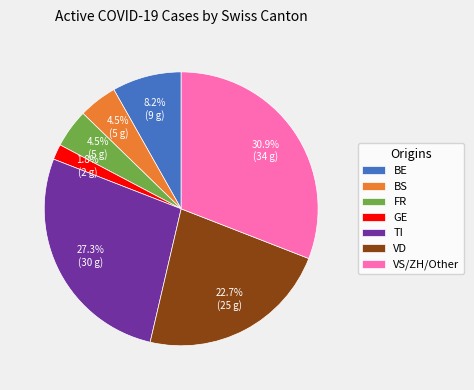

Between GE and BS, which is larger?

BS